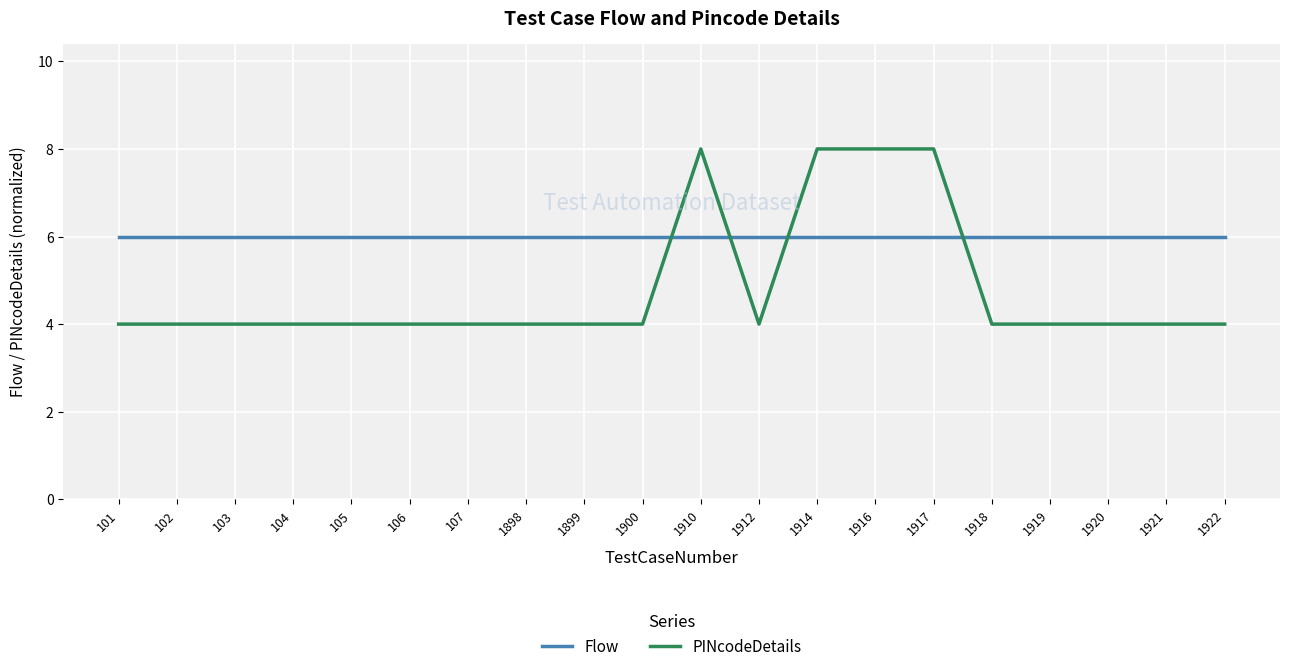

Rank the series at 1912 from lowest to highest value.

PINcodeDetails, Flow